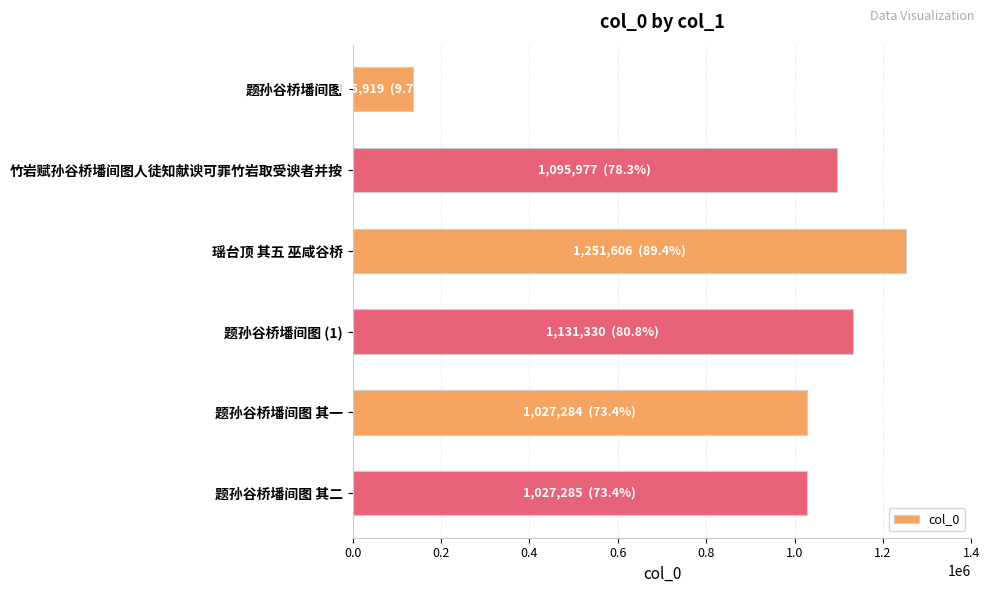

Where is the data nearest to the value 693762?

题孙谷桥墦间图 其一